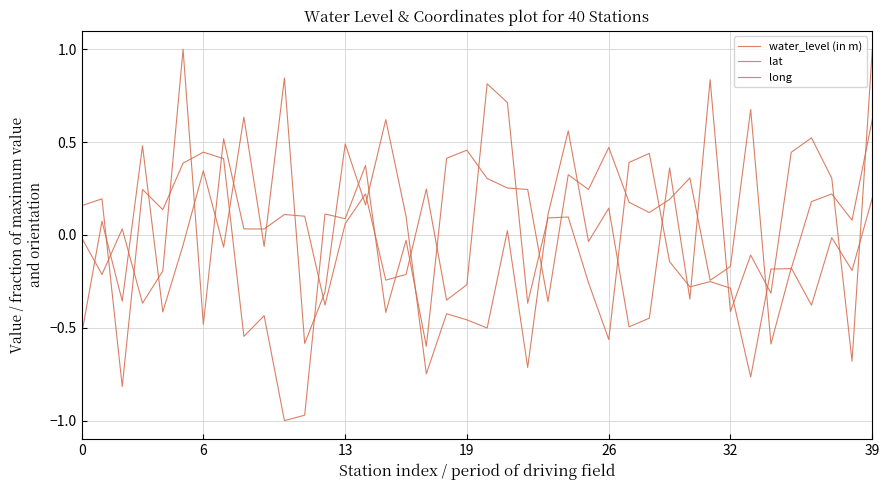

True or false: long and water_level (in m) intersect in this chart.

True